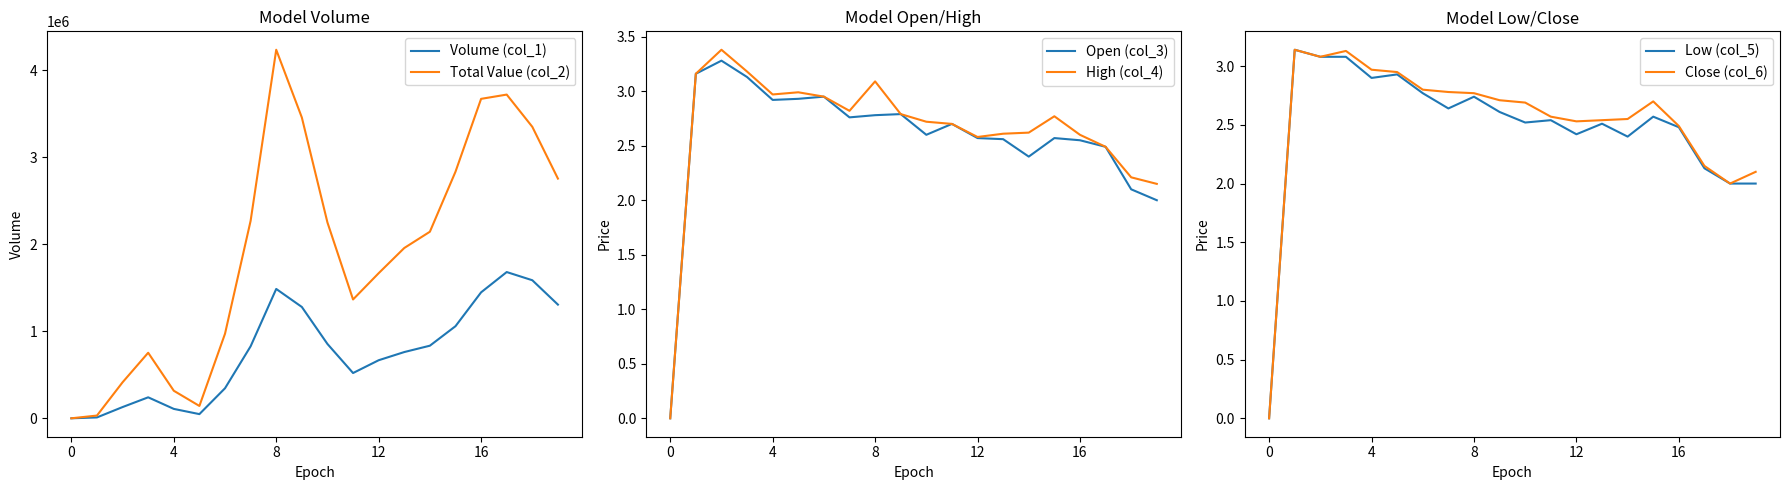

Is the value of Total Value (col_2) at 11 greater than the value of Low (col_5) at 5?

Yes